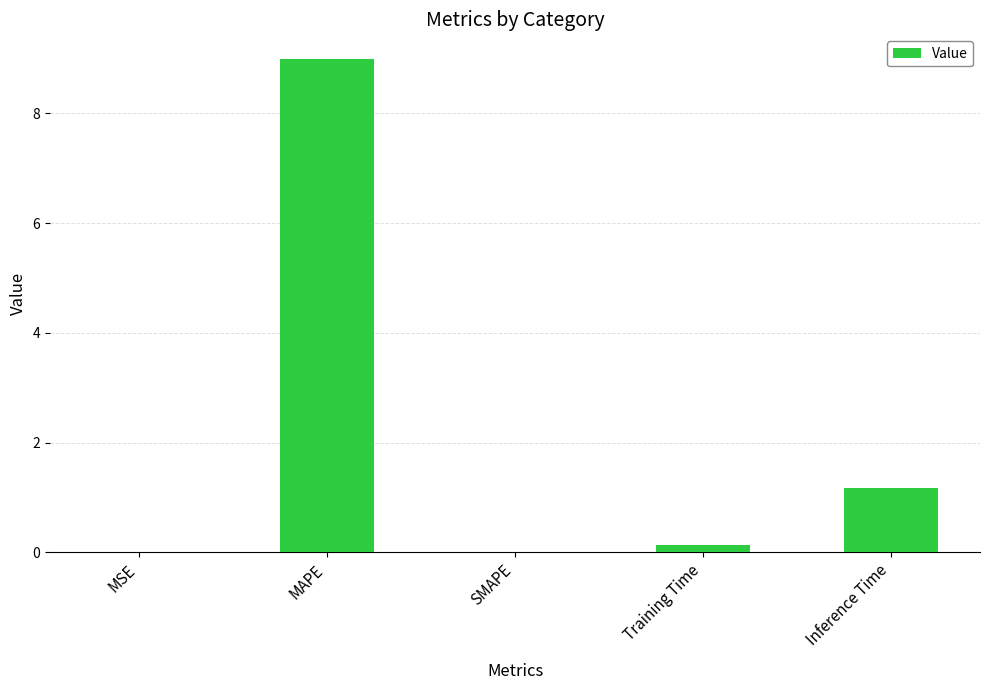

Count the number of data series in this chart.

1